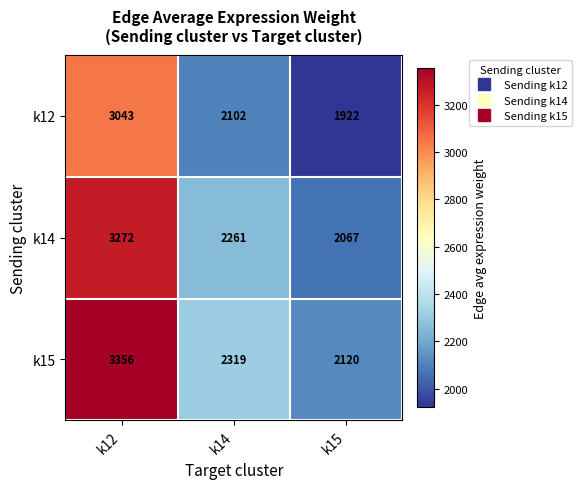

What is the average value of the k12 series?

2356